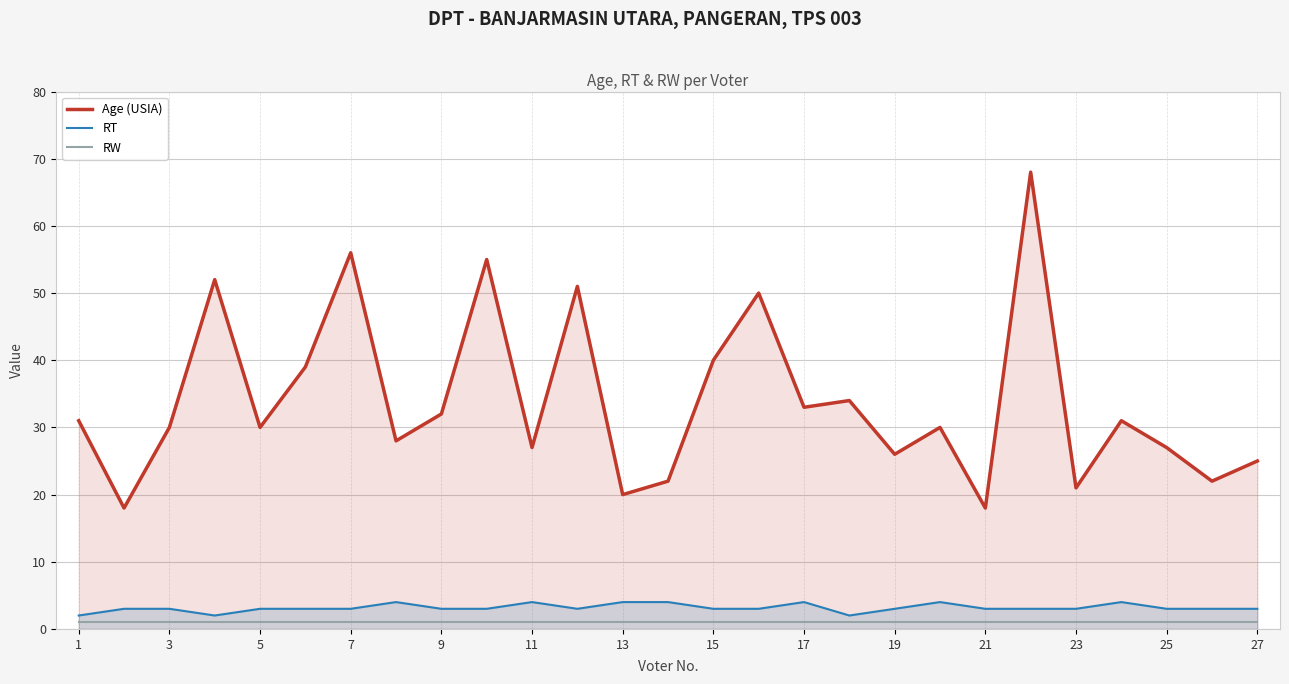

Where does the Age (USIA) series first go above 30?

1